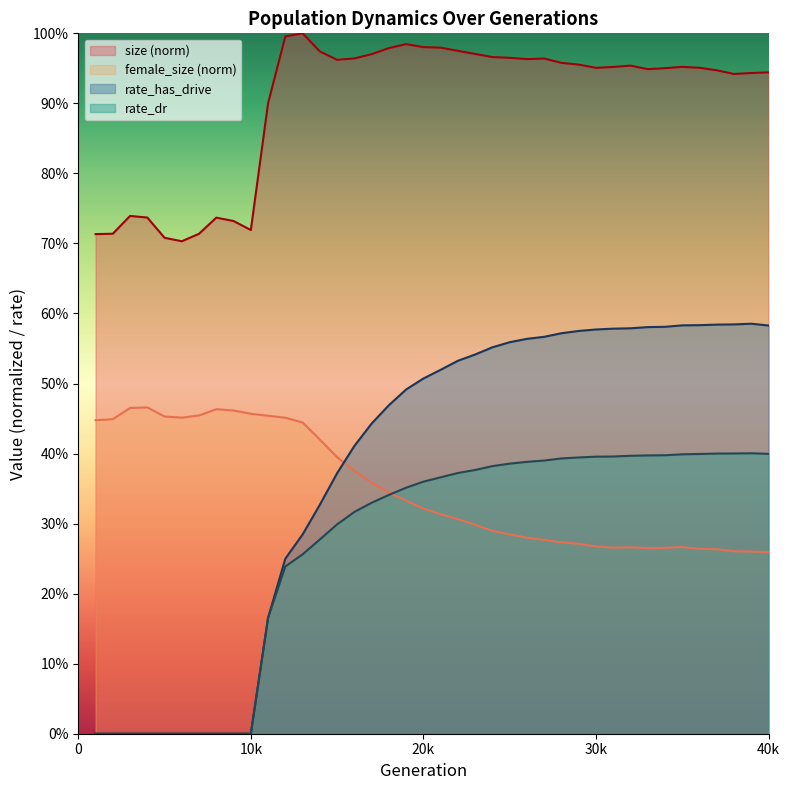

True or false: rate_has_drive has a value of 0.5 at 19.

True